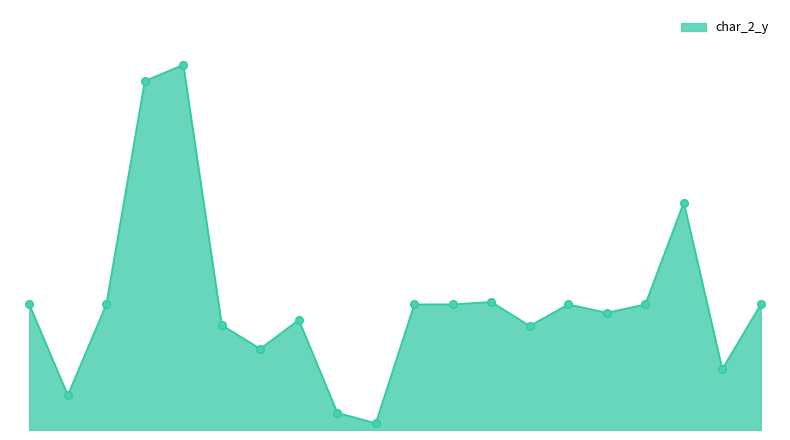

What is the ratio of the value at 1294025 to the value at 1099900?

0.4